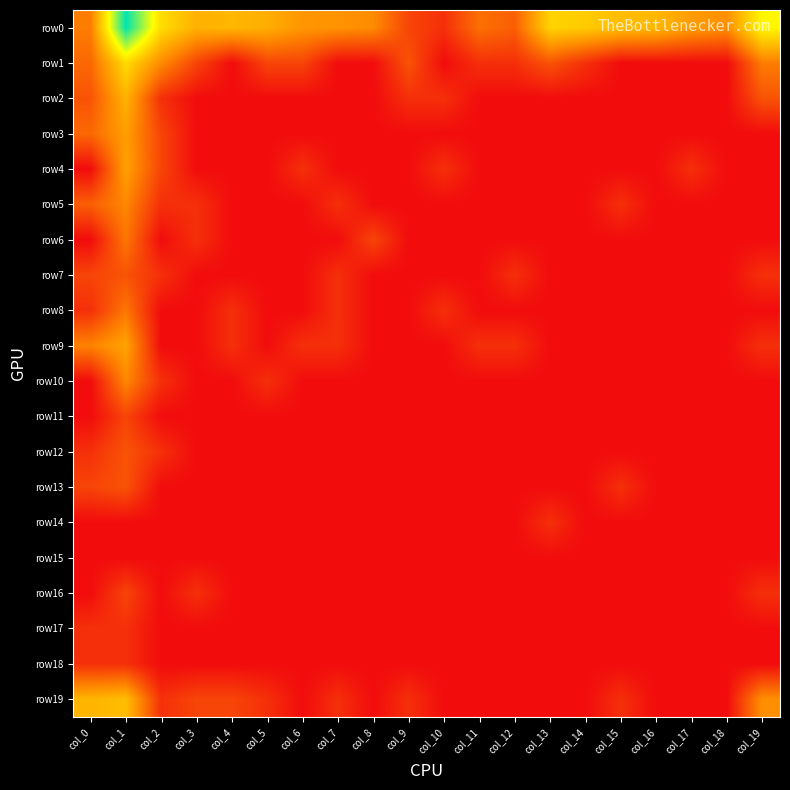

What is the total value across all series at col_9?

3.9